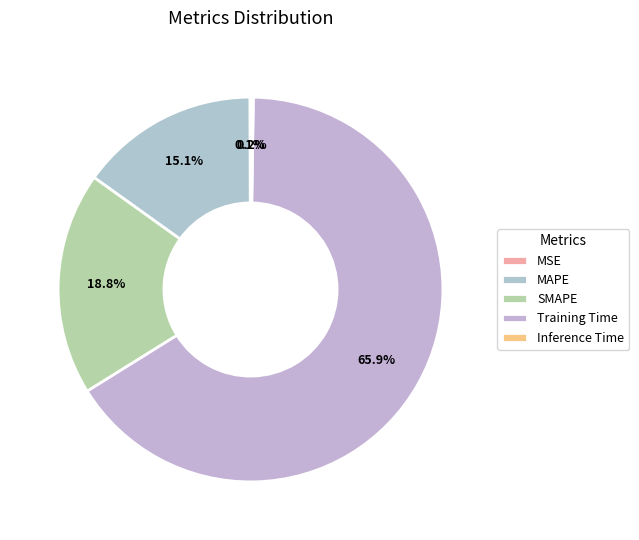

What is the smallest slice in the pie chart?

MSE